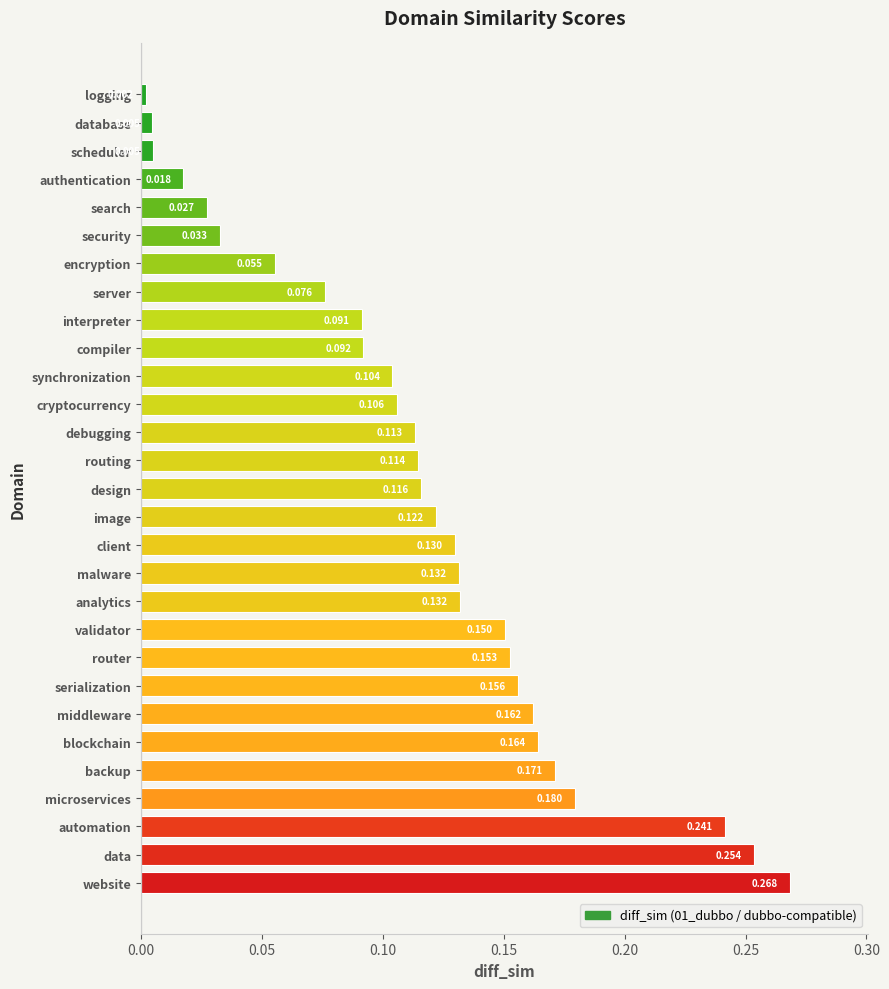

What is the label of the 4th bar from the bottom?

microservices